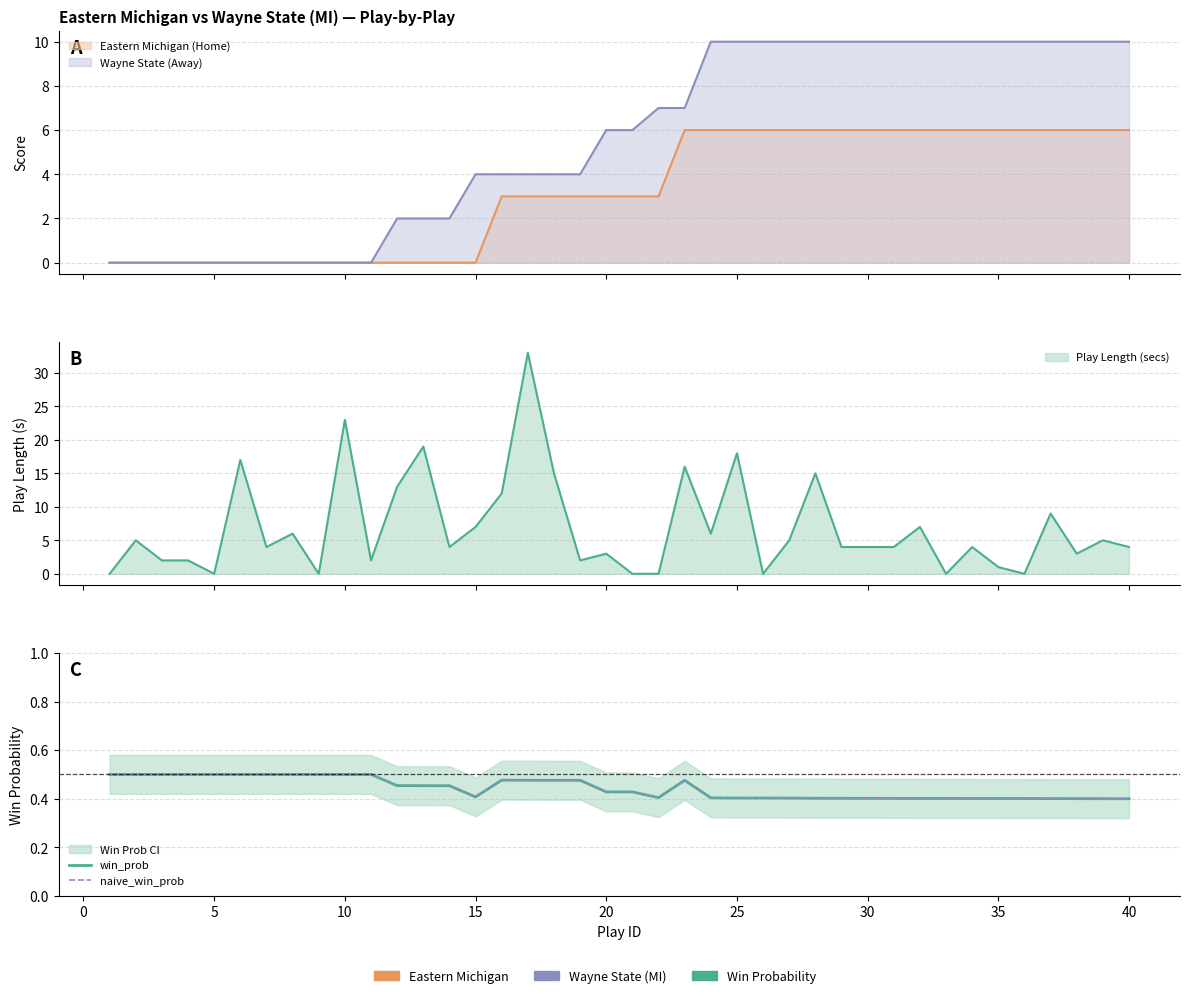

True or false: win_prob and naive_win_prob cross at least once.

False